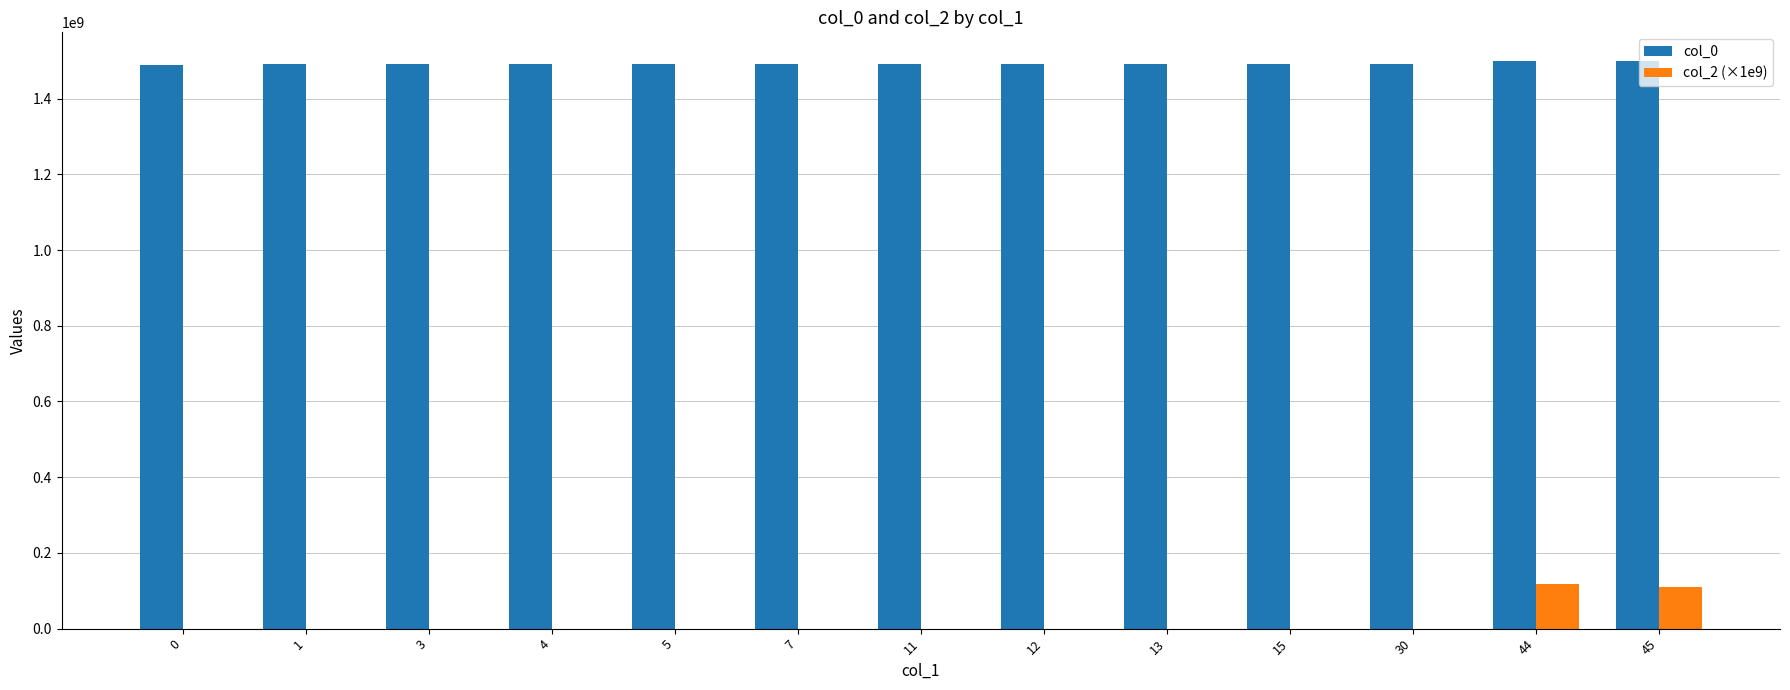

What is the total value across all series at 30?

1491426605.0